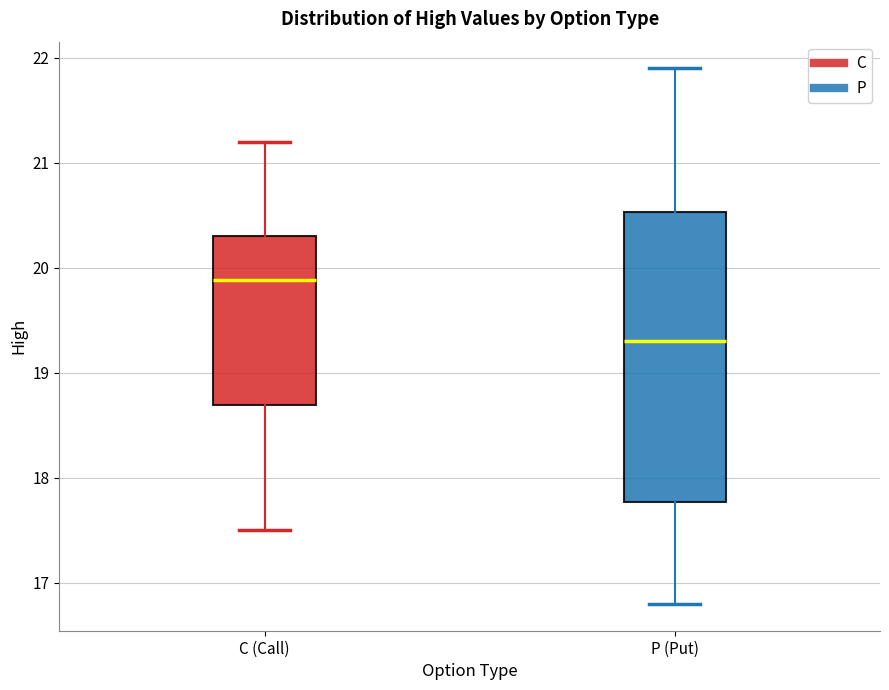

Which box is the tallest, from its lower edge to its upper edge?

P (Put)